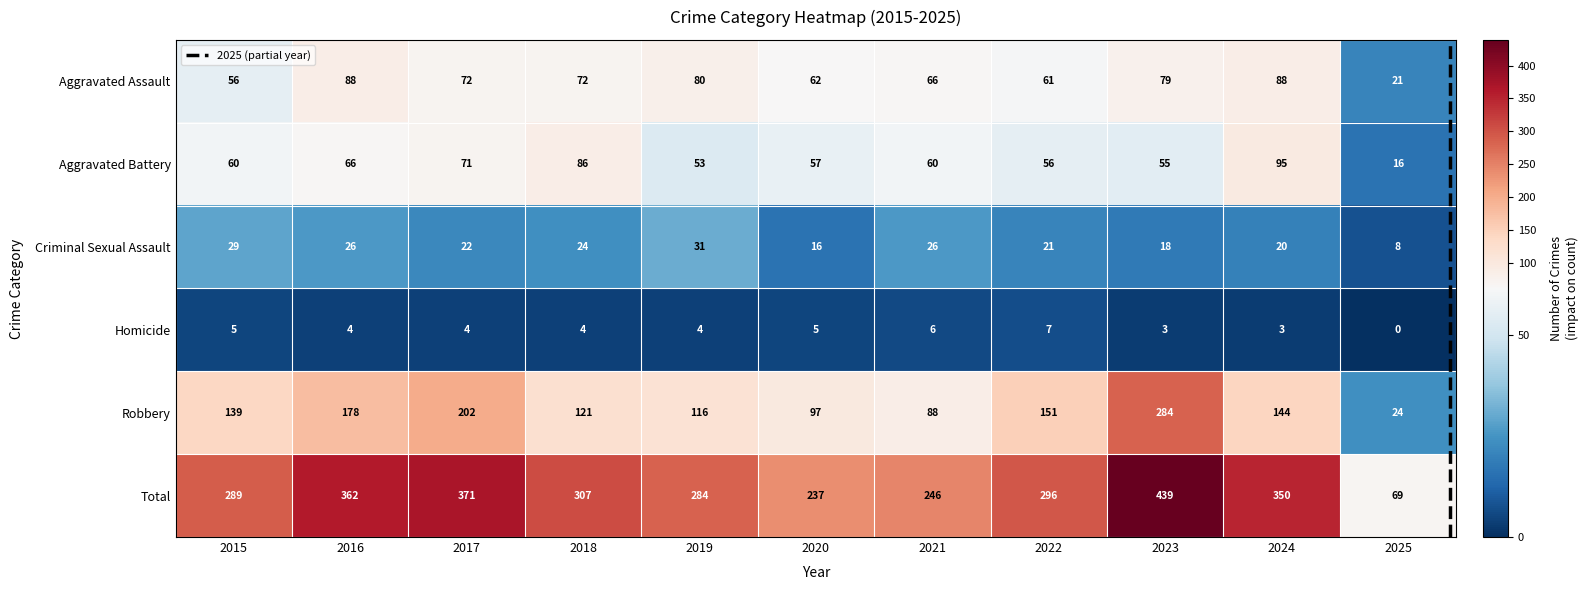

Reading left to right, what are all the values shown in this chart?

Aggravated Assault: 2015=56	2016=88	2017=72	2018=72	2019=80	2020=62	2021=66	2022=61	2023=79	2024=88	2025=21
Aggravated Battery: 2015=60	2016=66	2017=71	2018=86	2019=53	2020=57	2021=60	2022=56	2023=55	2024=95	2025=16
Criminal Sexual Assault: 2015=29	2016=26	2017=22	2018=24	2019=31	2020=16	2021=26	2022=21	2023=18	2024=20	2025=8
Homicide: 2015=5	2016=4	2017=4	2018=4	2019=4	2020=5	2021=6	2022=7	2023=3	2024=3	2025=0
Robbery: 2015=139	2016=178	2017=202	2018=121	2019=116	2020=97	2021=88	2022=151	2023=284	2024=144	2025=24
Total: 2015=289	2016=362	2017=371	2018=307	2019=284	2020=237	2021=246	2022=296	2023=439	2024=350	2025=69